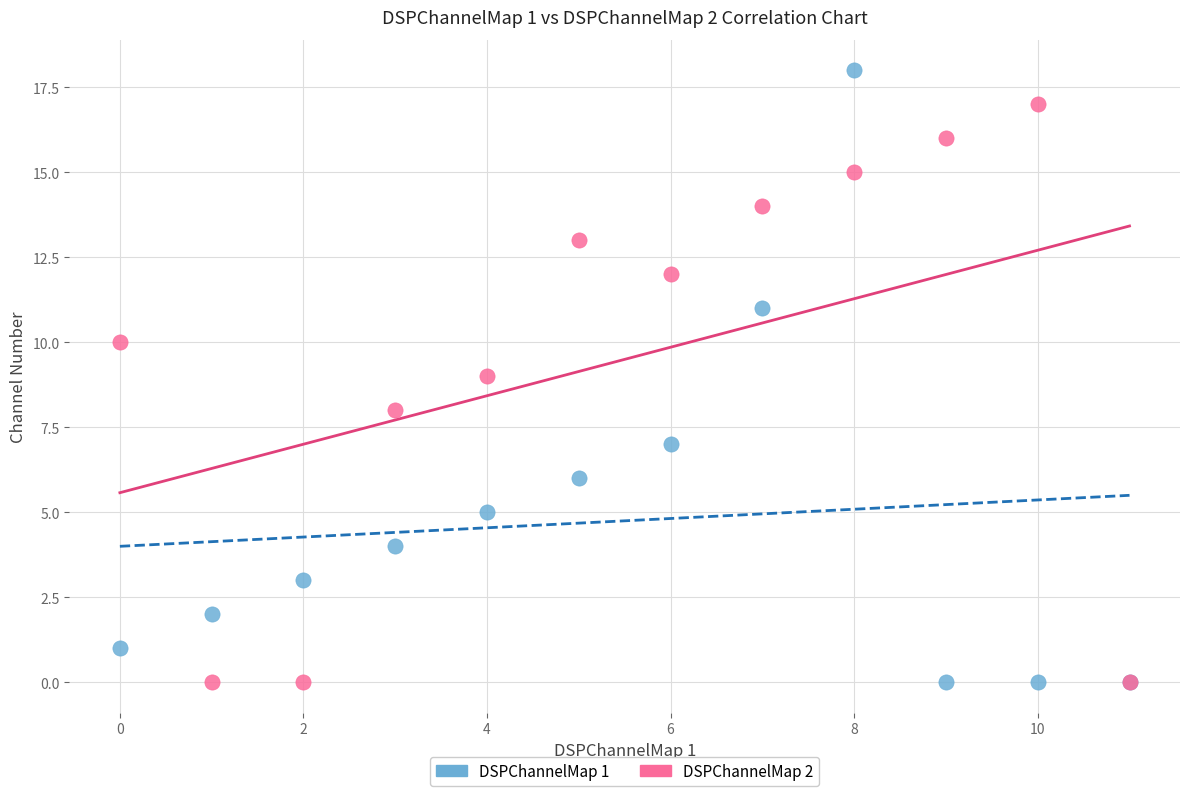

Which series reaches the maximum Y coordinate?

DSPChannelMap 1